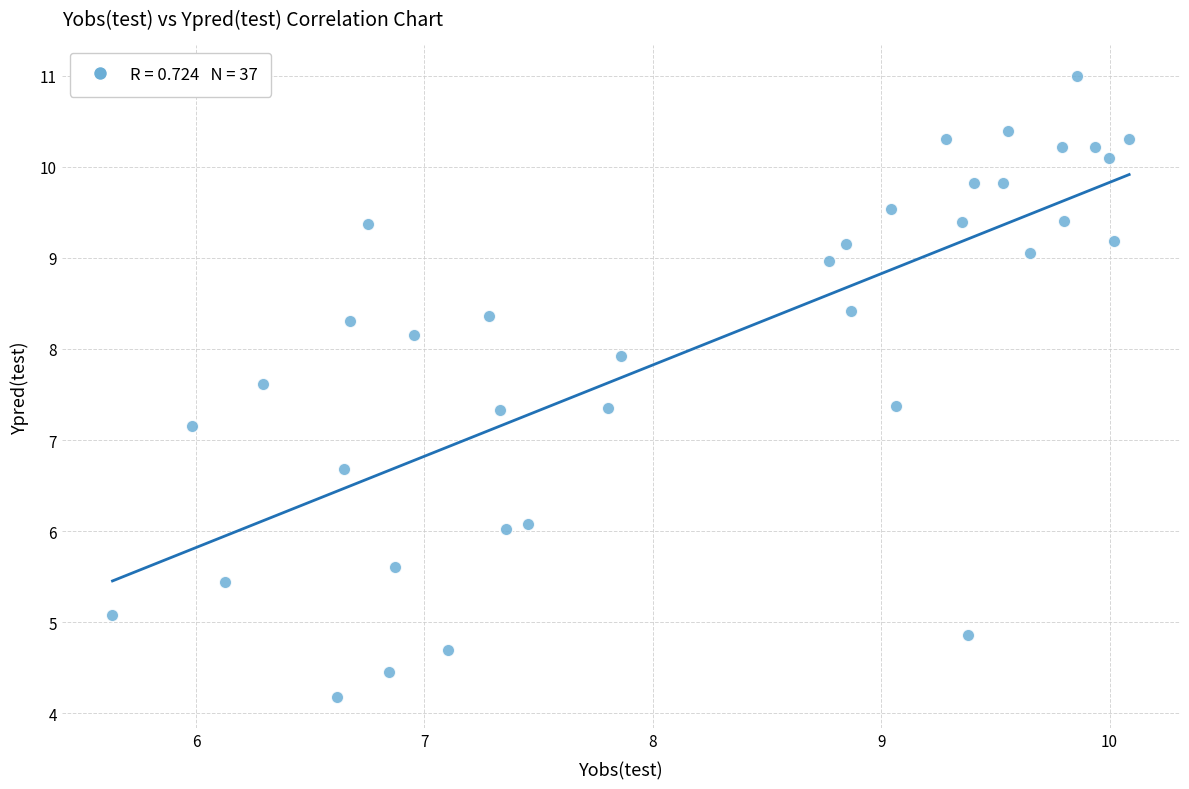

What Y value in the scatter plot is closest to 7?

7.2